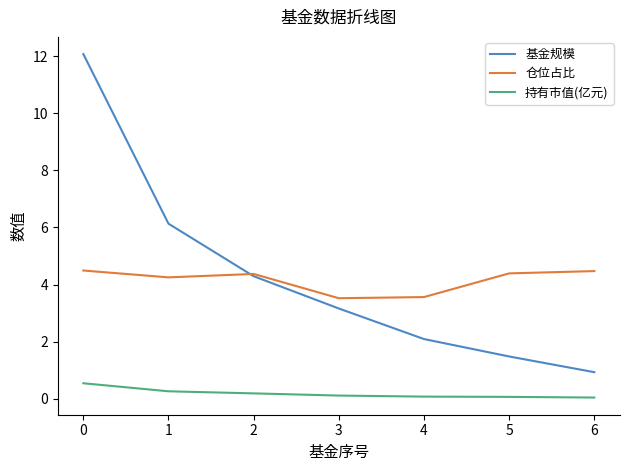

What are all the series names shown in the legend?

基金规模, 仓位占比, 持有市值(亿元)